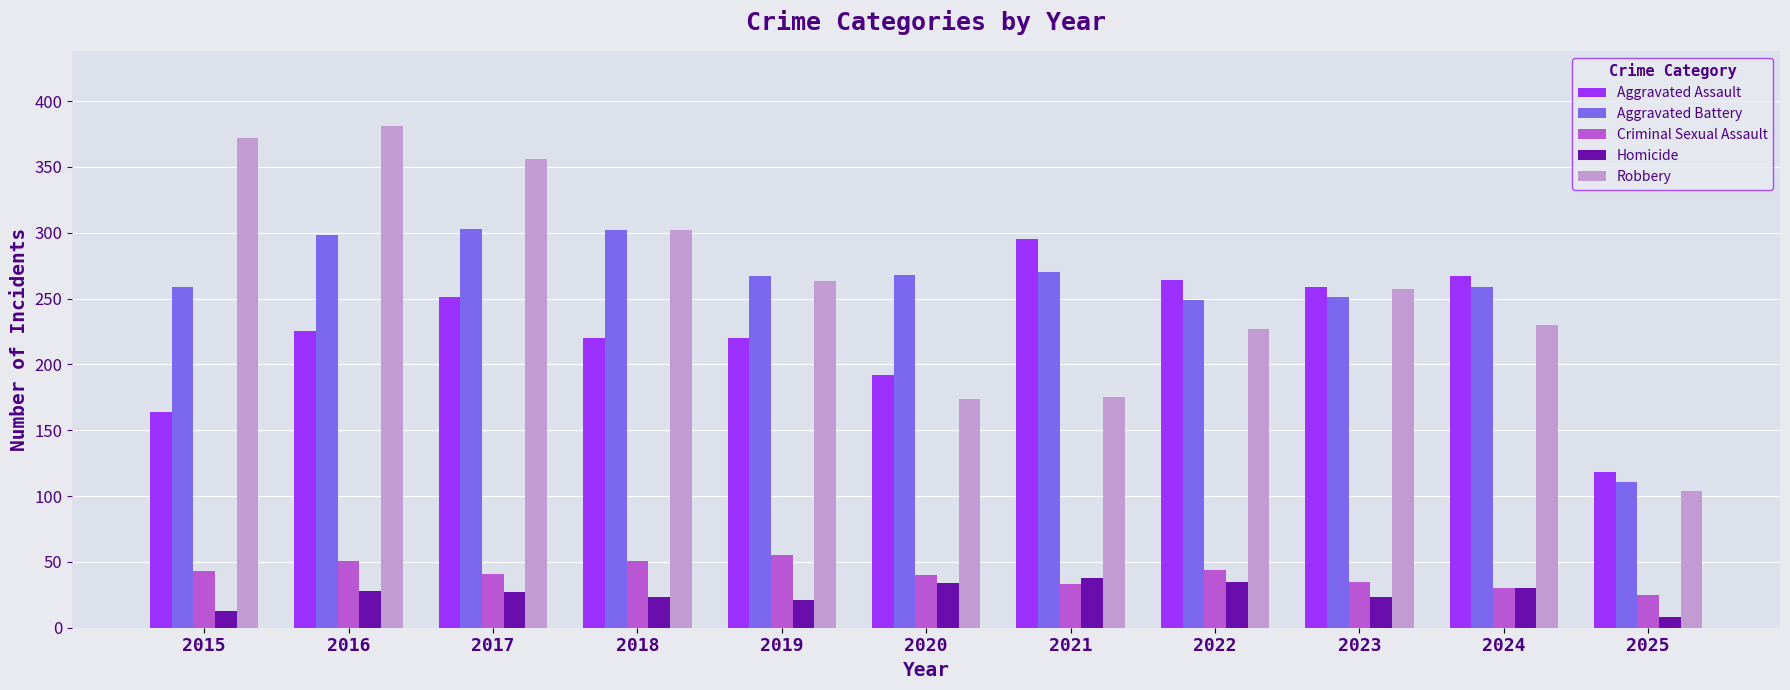

Is it true that Homicide equals 38 at 2021?

True